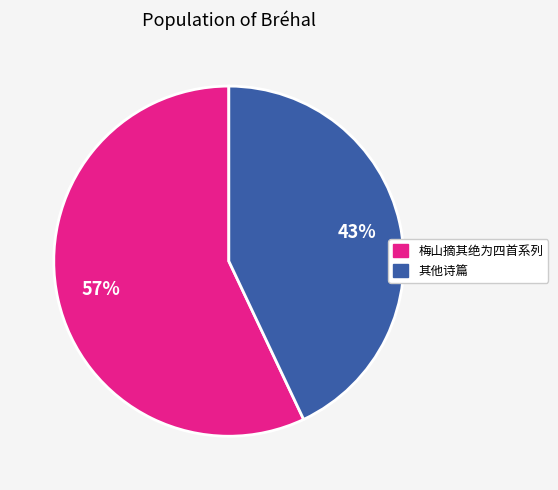

To the nearest percent, what is the average slice percentage?

50%